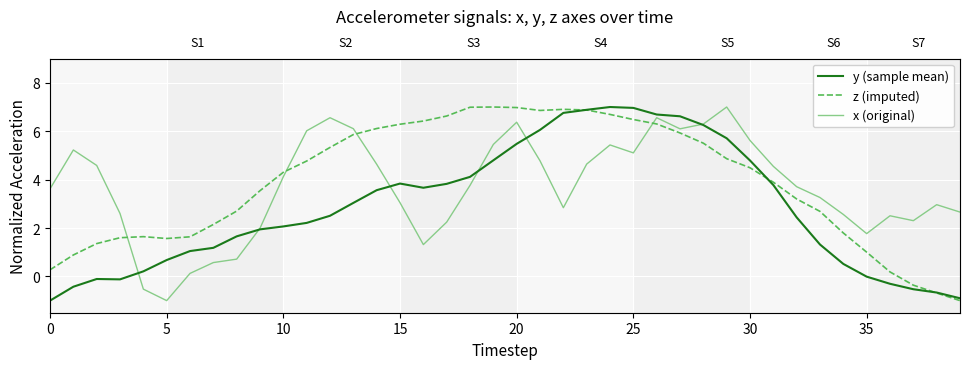

What is the label of the 7th point from the left?

30